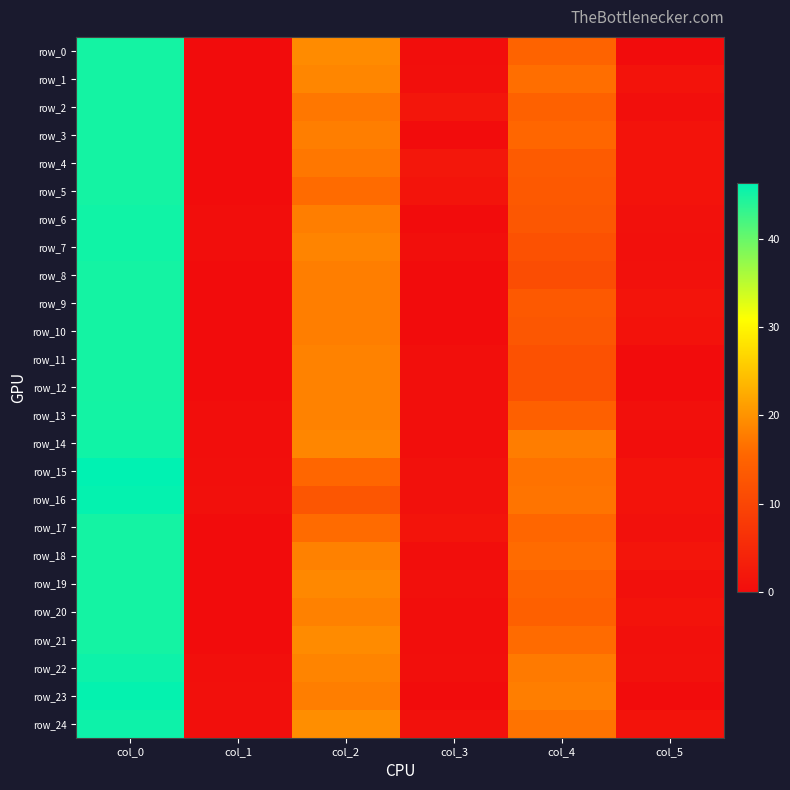

How many data points does each series have?

6